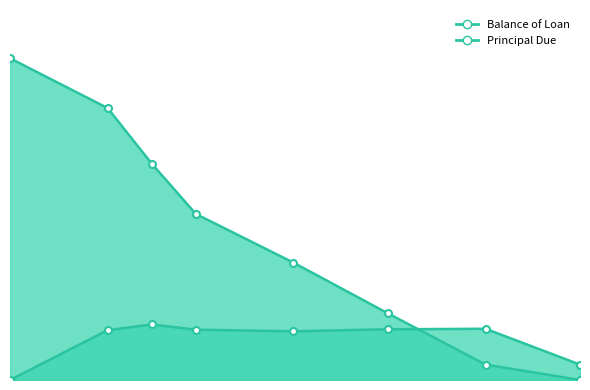

True or false: Principal Due has a value of 545.6 at 2015-06-01.

False